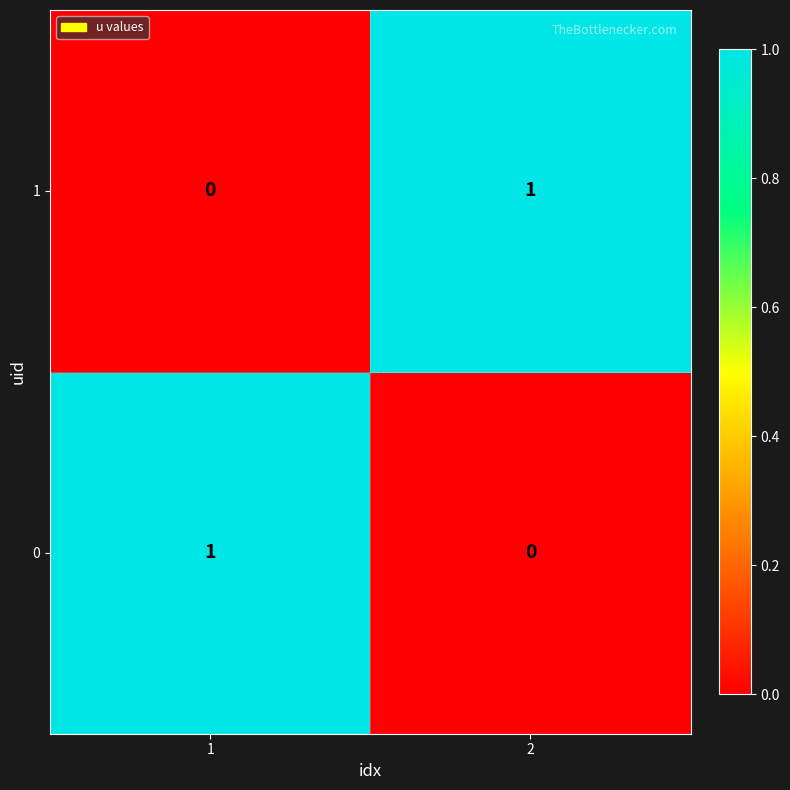

At 1, list the series in order from smallest to largest.

1, 0